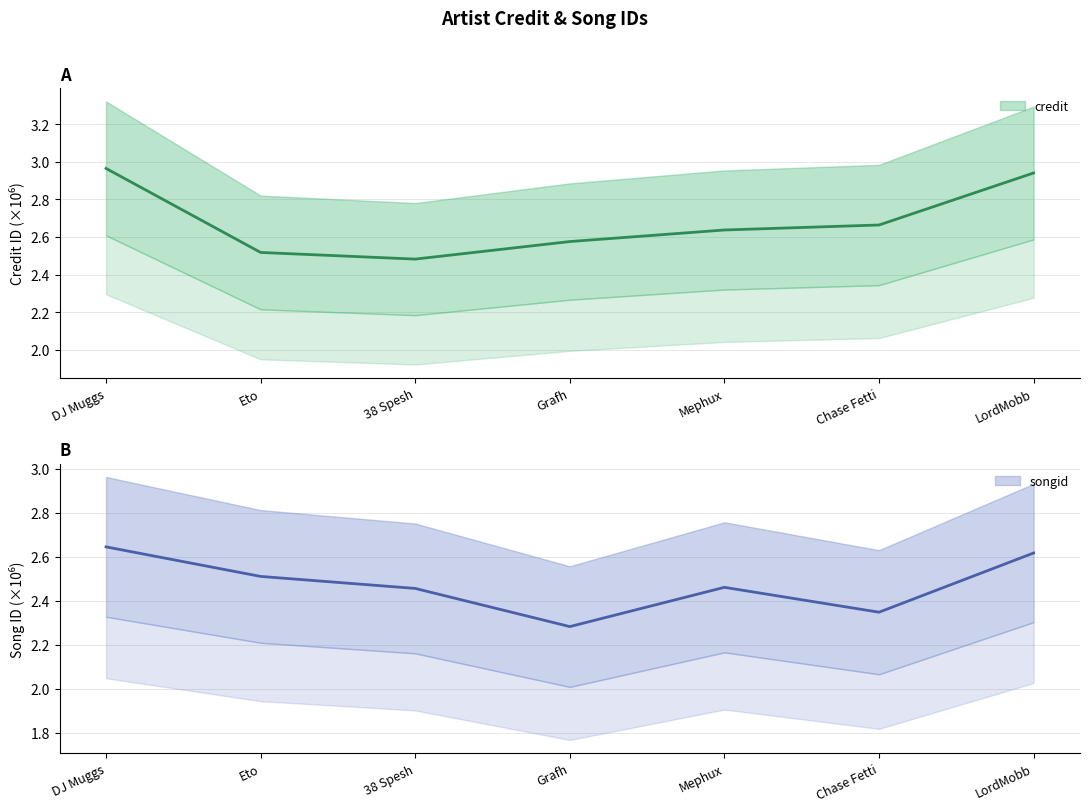

What position from the right is Grafh?

4